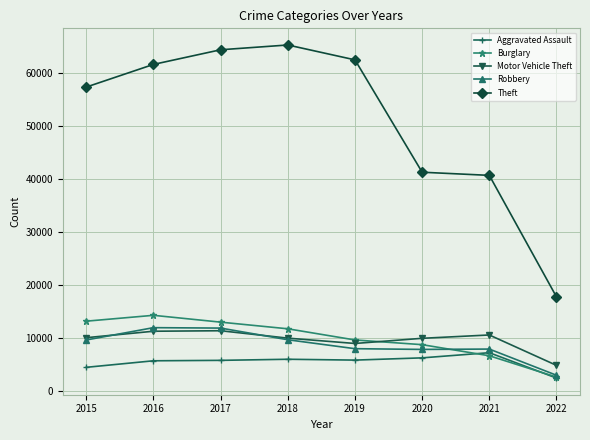

Between 2016 and 2020, which series saw the biggest shift?

Theft